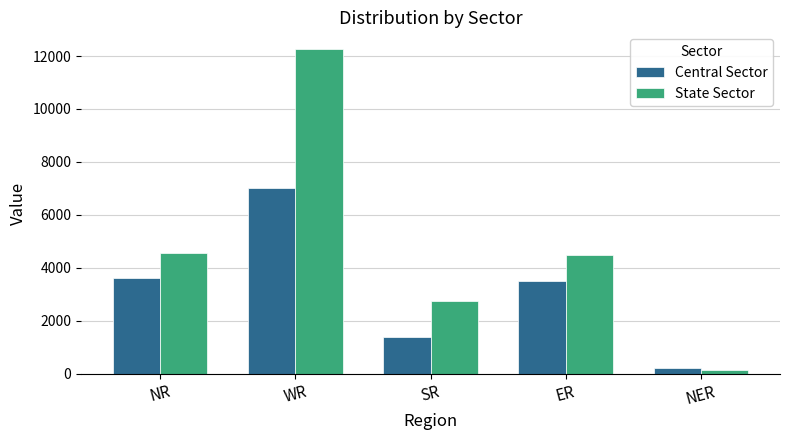

How many distinct data groups are displayed?

2